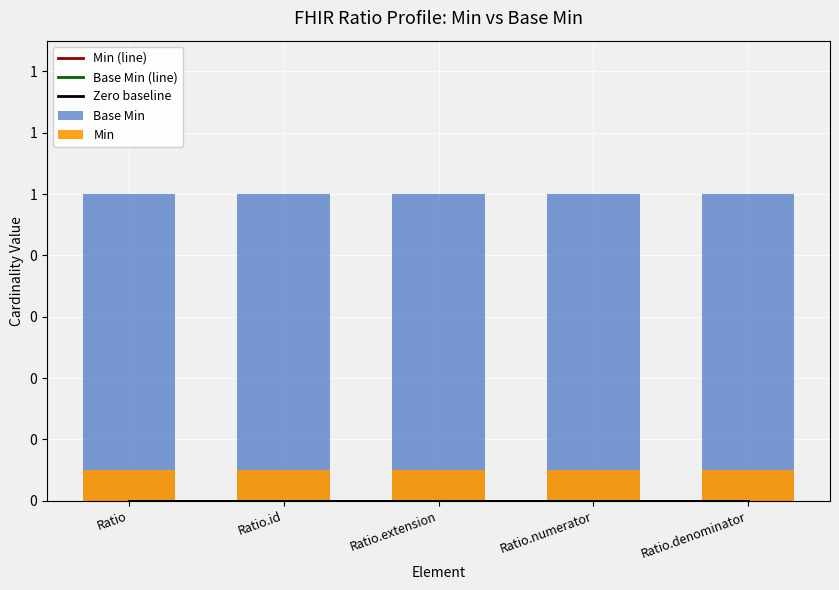

Reading left to right, extract all data points from this chart.

Min (line): Ratio=0.0	Ratio.id=0.0	Ratio.extension=0.0	Ratio.numerator=0.0	Ratio.denominator=0.0
Base Min (line): Ratio=0.0	Ratio.id=0.0	Ratio.extension=0.0	Ratio.numerator=0.0	Ratio.denominator=0.0
Zero baseline: Ratio=0.0	Ratio.id=0.0	Ratio.extension=0.0	Ratio.numerator=0.0	Ratio.denominator=0.0
Base Min: Ratio=1.0	Ratio.id=1.0	Ratio.extension=1.0	Ratio.numerator=1.0	Ratio.denominator=1.0
Min: Ratio=0.1	Ratio.id=0.1	Ratio.extension=0.1	Ratio.numerator=0.1	Ratio.denominator=0.1